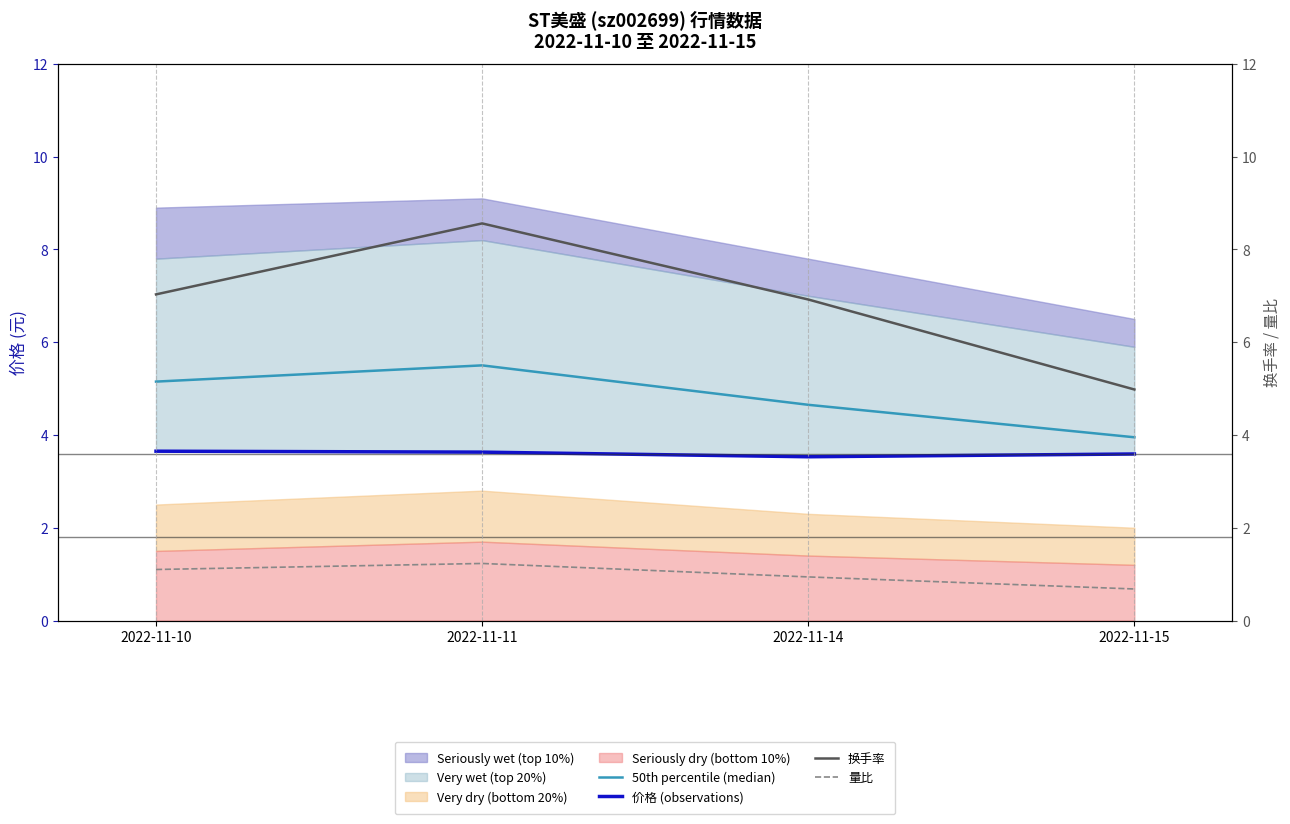

What is the greatest value displayed?

8.6